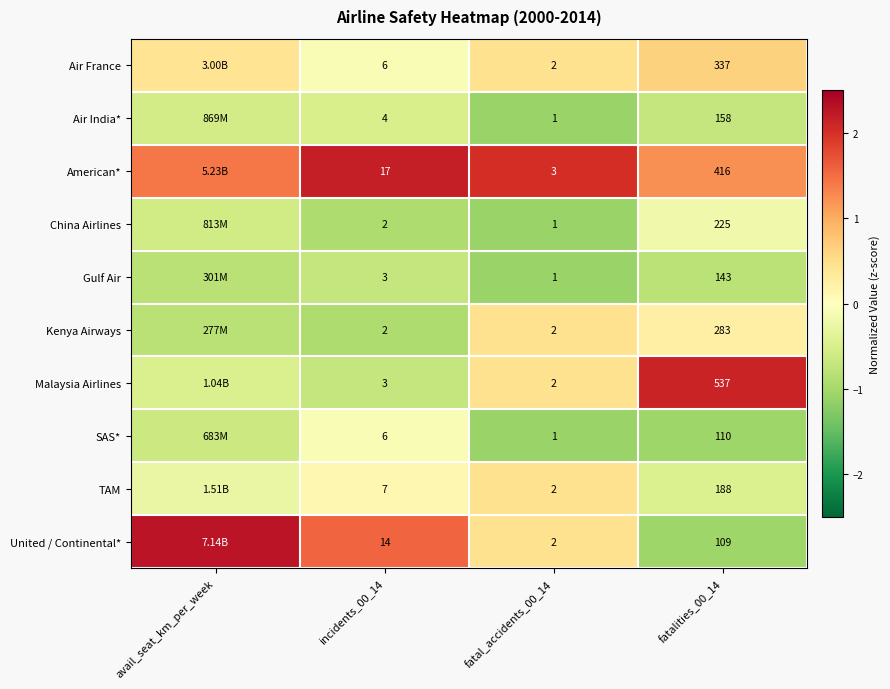

Is the value of Kenya Airways at fatal_accidents_00_14 greater than the value of SAS* at incidents_00_14?

No